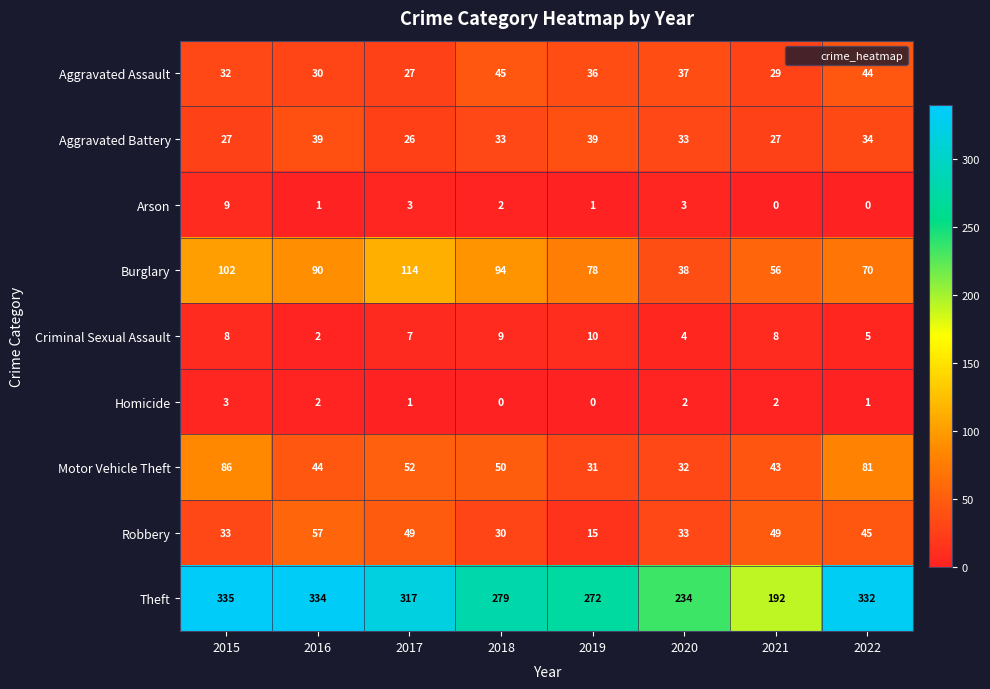

At how many categories does at least one series exceed 150?

8